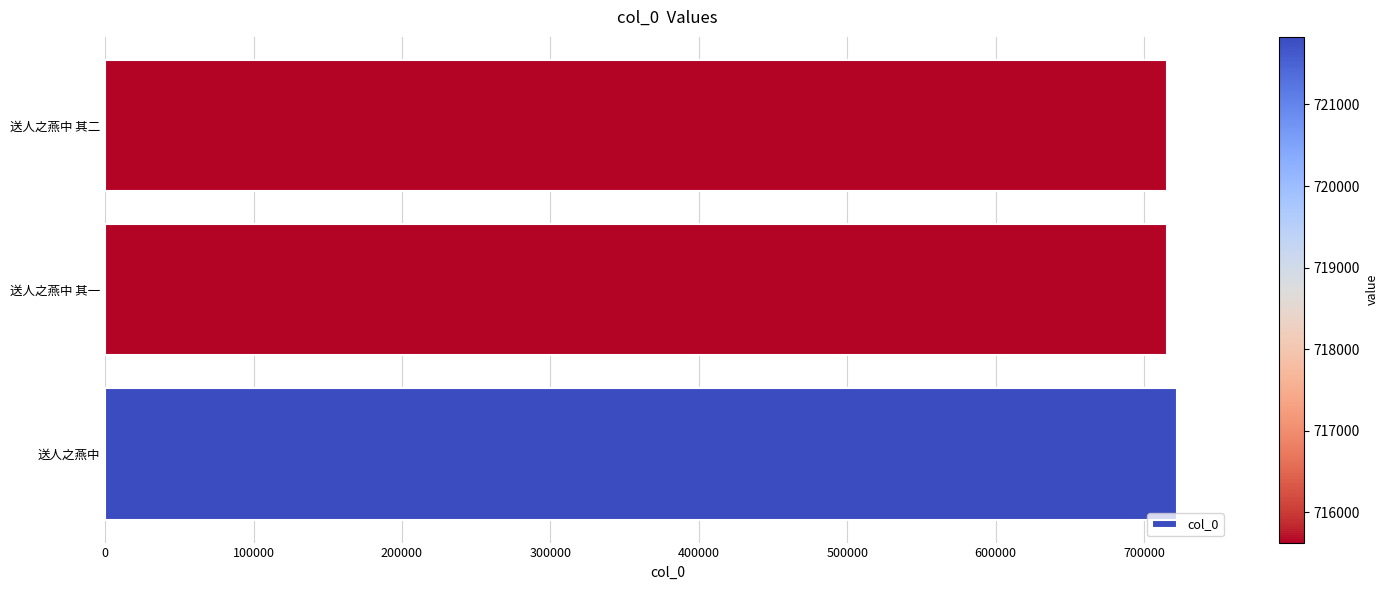

Approximately how many times larger is the value at 送人之燕中 其二 compared to 送人之燕中?

1.0